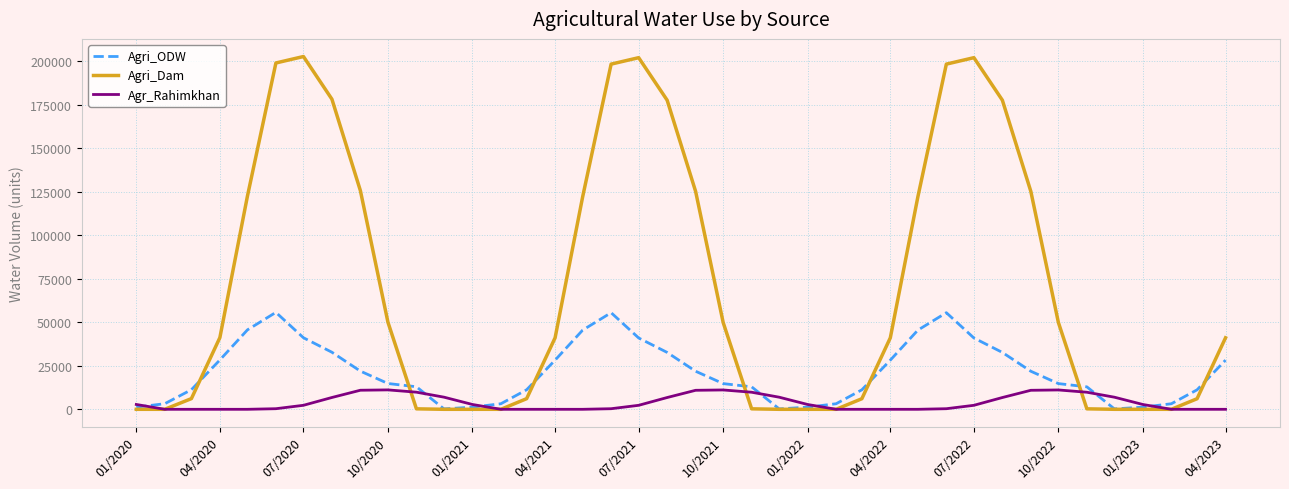

What is the highest value of the Agri_ODW series?

55699